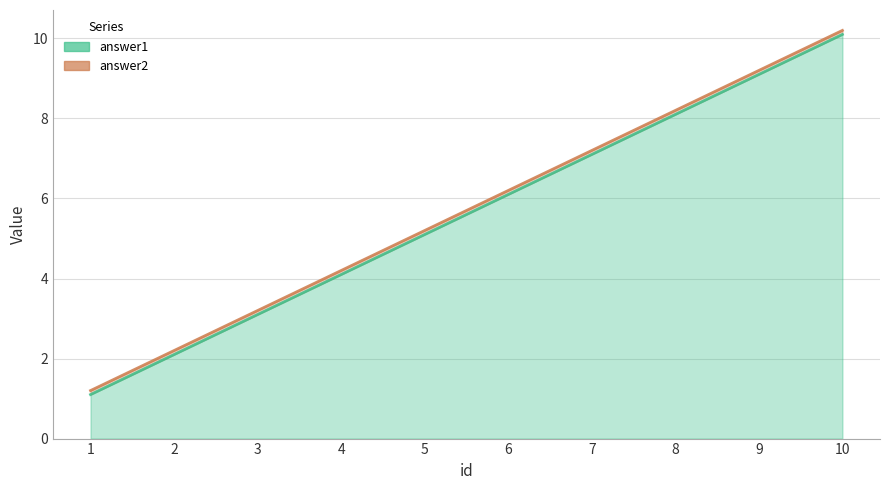

What is the sum of the answer1 values at 3 and 4?

7.2